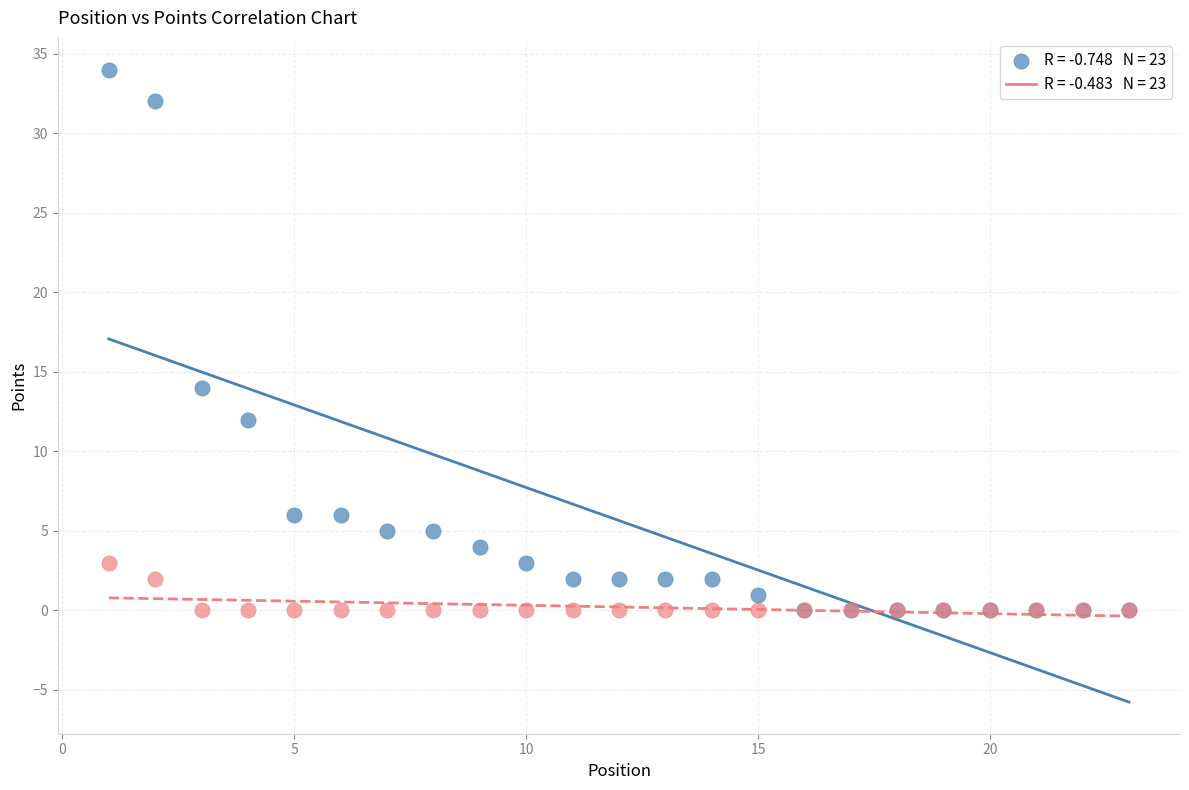

Across all series, what Y value is closest to 17?

14